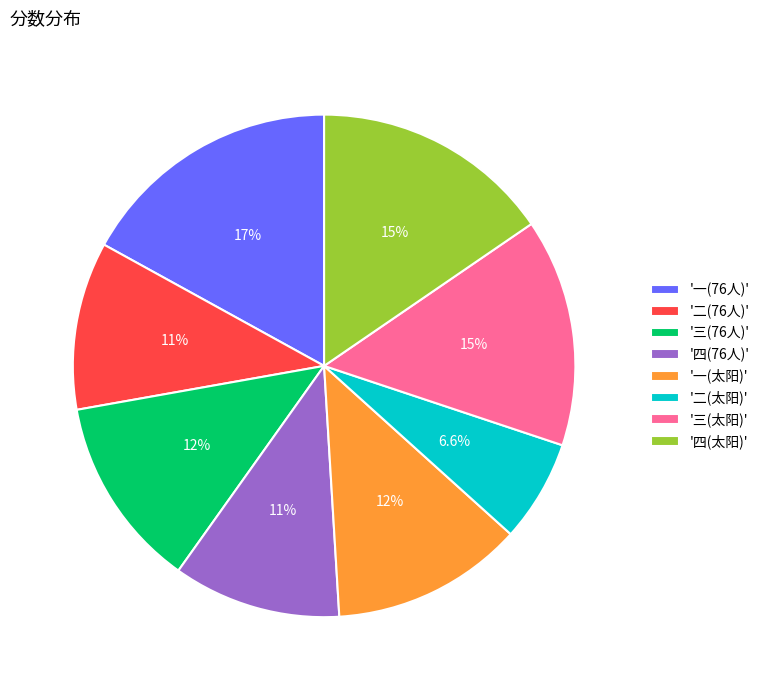

How many segments does this pie chart have?

8